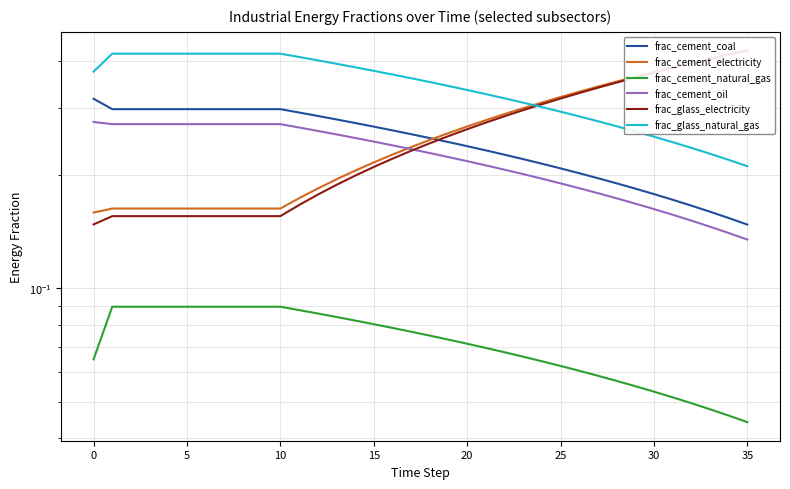

At how many categories does at least one series exceed 0?

36